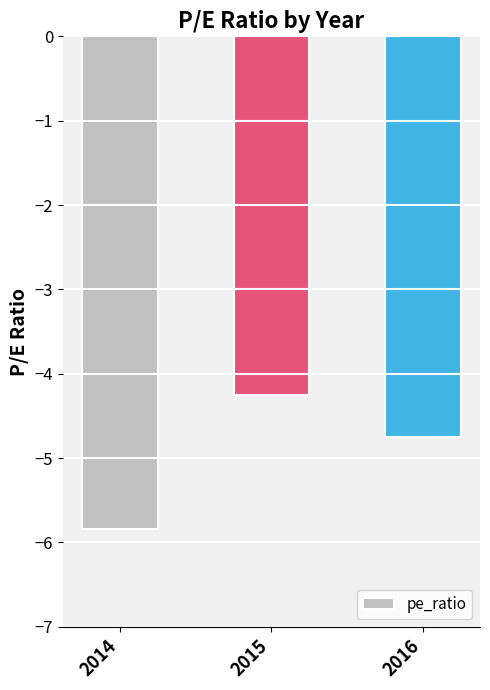

Which label corresponds to the smallest value in the chart?

2014